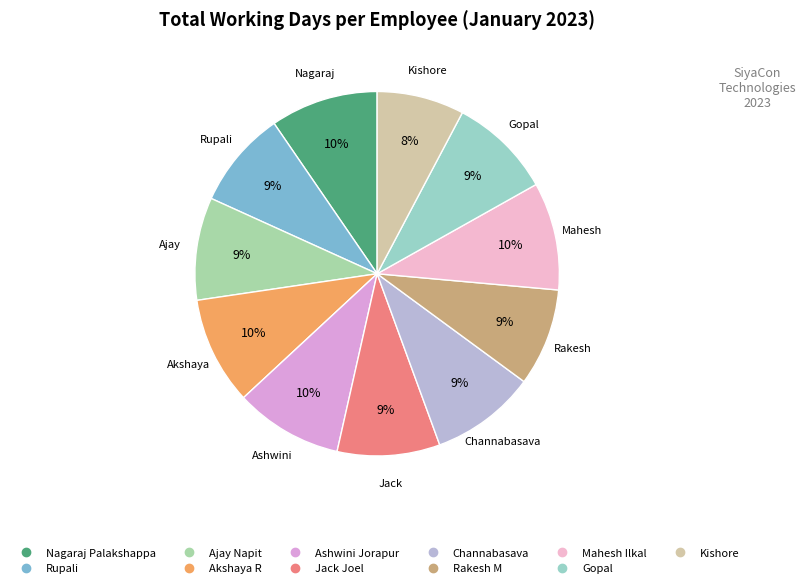

What percentage is NOT represented by Jack Joel?

90.9%